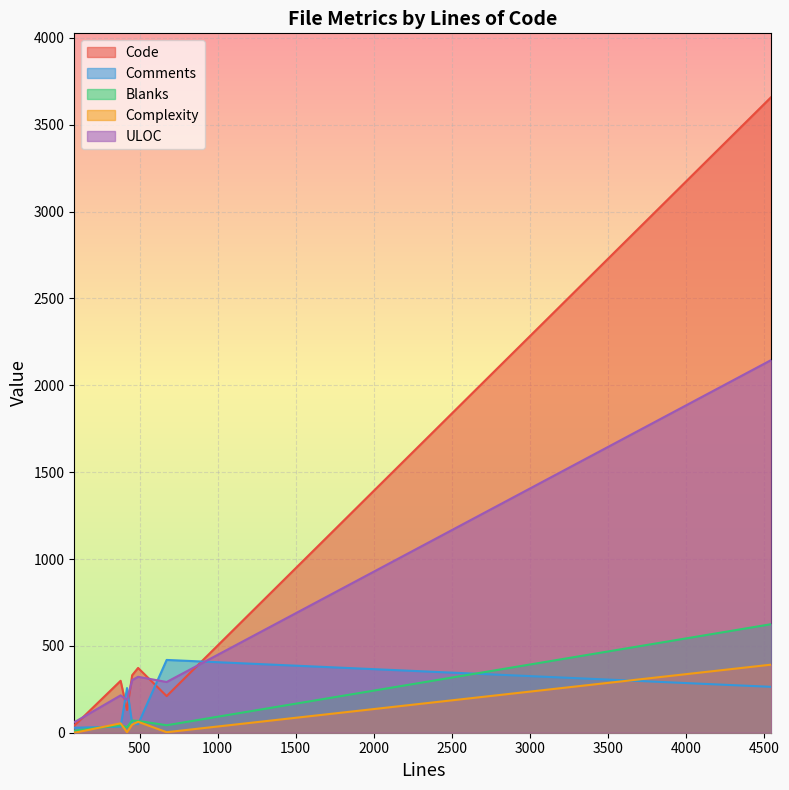

Is the value of Code at 81 greater than the value of Blanks at 94?

Yes